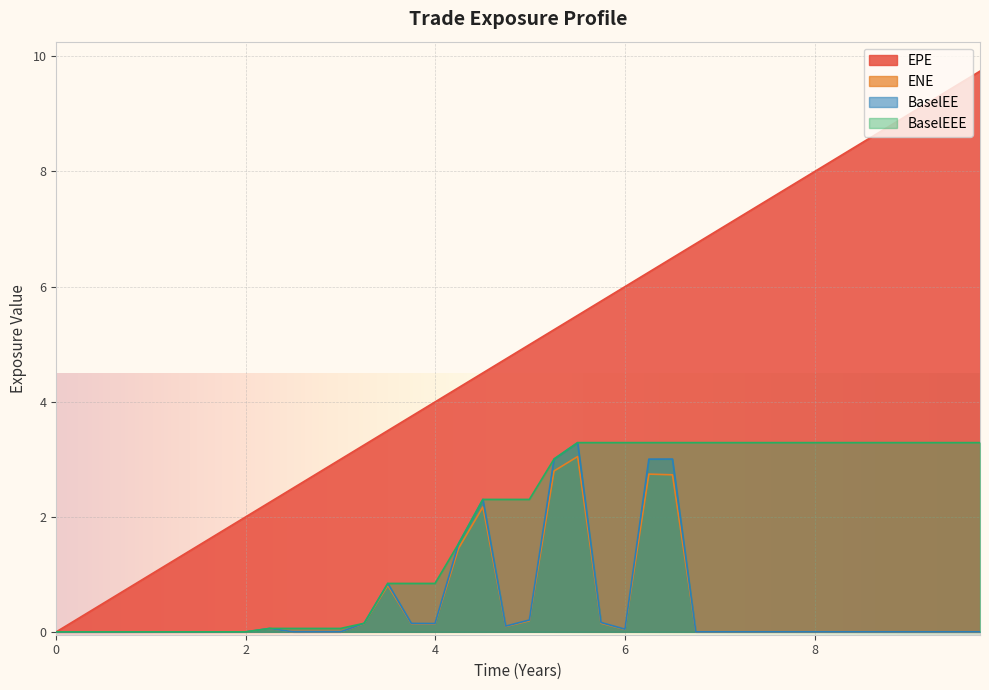

Reading left to right, extract all data points from this chart.

EPE: 0=0.0	0.251366=0.3	0.5=0.5	0.746336=0.7	0.998391=1.0	1.25045=1.3	1.49976=1.5	1.74634=1.7	1.99839=2.0	2.25045=2.3	2.49976=2.5	2.74634=2.7	2.99839=3.0	3.24771=3.2	3.49702=3.5	3.7459=3.7	3.99454=4.0	4.24317=4.2	4.5=4.5	4.74086=4.7	4.99017=5.0	5.25045=5.3	5.49976=5.5	5.74634=5.7	5.99839=6.0	6.25045=6.3	6.49976=6.5	6.74634=6.7	6.99839=7.0	7.25045=7.3	7.49976=7.5	7.74863=7.7	8.0=8.0	8.24863=8.2	8.49727=8.5	8.74634=8.7	8.99565=9.0	9.24497=9.2	9.49428=9.5	9.7436=9.7
ENE: 0=0.0	0.251366=0.0	0.5=0.0	0.746336=0.0	0.998391=0.0	1.25045=0.0	1.49976=0.0	1.74634=0.0	1.99839=0.0	2.25045=0.1	2.49976=0.0	2.74634=0.0	2.99839=0.0	3.24771=0.1	3.49702=0.8	3.7459=0.1	3.99454=0.1	4.24317=1.5	4.5=2.2	4.74086=0.1	4.99017=0.2	5.25045=2.8	5.49976=3.0	5.74634=0.1	5.99839=0.0	6.25045=2.7	6.49976=2.7	6.74634=0.0	6.99839=0.0	7.25045=0.0	7.49976=0.0	7.74863=0.0	8.0=0.0	8.24863=0.0	8.49727=0.0	8.74634=0.0	8.99565=0.0	9.24497=0.0	9.49428=0.0	9.7436=0.0
BaselEE: 0=0.0	0.251366=0.0	0.5=0.0	0.746336=0.0	0.998391=0.0	1.25045=0.0	1.49976=0.0	1.74634=0.0	1.99839=0.0	2.25045=0.1	2.49976=0.0	2.74634=0.0	2.99839=0.0	3.24771=0.1	3.49702=0.8	3.7459=0.1	3.99454=0.1	4.24317=1.5	4.5=2.3	4.74086=0.1	4.99017=0.2	5.25045=3.0	5.49976=3.3	5.74634=0.2	5.99839=0.0	6.25045=3.0	6.49976=3.0	6.74634=0.0	6.99839=0.0	7.25045=0.0	7.49976=0.0	7.74863=0.0	8.0=0.0	8.24863=0.0	8.49727=0.0	8.74634=0.0	8.99565=0.0	9.24497=0.0	9.49428=0.0	9.7436=0.0
BaselEEE: 0=0.0	0.251366=0.0	0.5=0.0	0.746336=0.0	0.998391=0.0	1.25045=0.0	1.49976=0.0	1.74634=0.0	1.99839=0.0	2.25045=0.1	2.49976=0.1	2.74634=0.1	2.99839=0.1	3.24771=0.1	3.49702=0.8	3.7459=0.8	3.99454=0.8	4.24317=1.5	4.5=2.3	4.74086=2.3	4.99017=2.3	5.25045=3.0	5.49976=3.3	5.74634=3.3	5.99839=3.3	6.25045=3.3	6.49976=3.3	6.74634=3.3	6.99839=3.3	7.25045=3.3	7.49976=3.3	7.74863=3.3	8.0=3.3	8.24863=3.3	8.49727=3.3	8.74634=3.3	8.99565=3.3	9.24497=3.3	9.49428=3.3	9.7436=3.3